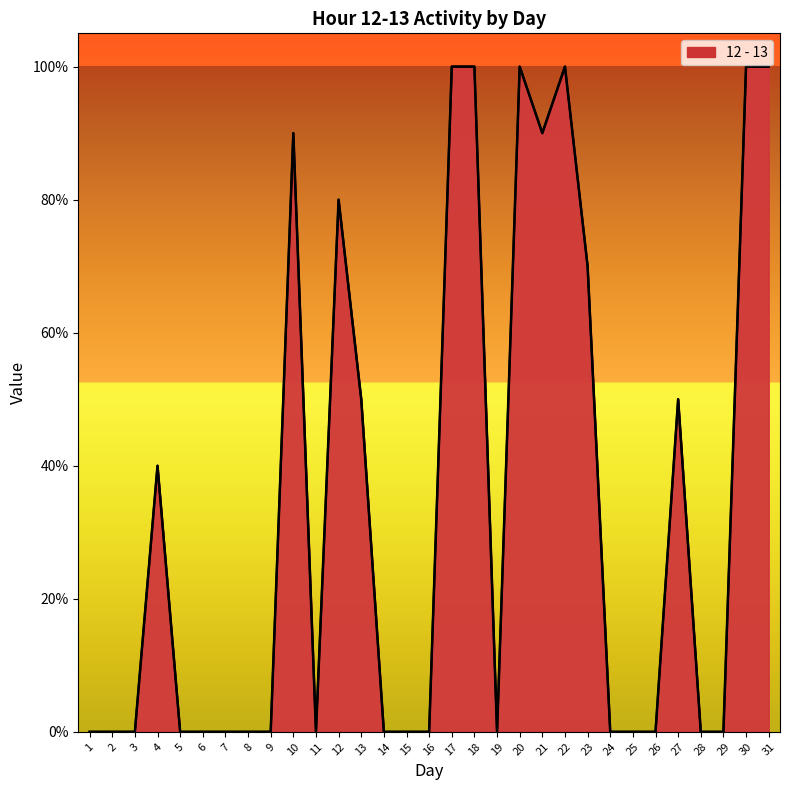

Does the chart have visible grid lines?

No